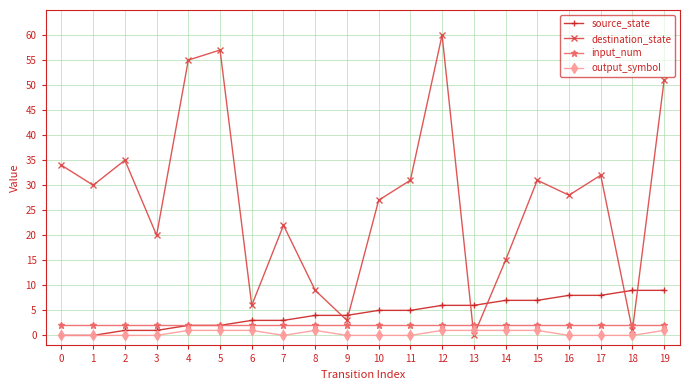

Reading left to right, list all the values displayed in this chart.

source_state: 0=0	1=0	2=1	3=1	4=2	5=2	6=3	7=3	8=4	9=4	10=5	11=5	12=6	13=6	14=7	15=7	16=8	17=8	18=9	19=9
destination_state: 0=34	1=30	2=35	3=20	4=55	5=57	6=6	7=22	8=9	9=3	10=27	11=31	12=60	13=0	14=15	15=31	16=28	17=32	18=1	19=51
input_num: 0=2	1=2	2=2	3=2	4=2	5=2	6=2	7=2	8=2	9=2	10=2	11=2	12=2	13=2	14=2	15=2	16=2	17=2	18=2	19=2
output_symbol: 0=0	1=0	2=0	3=0	4=1	5=1	6=1	7=0	8=1	9=0	10=0	11=0	12=1	13=1	14=1	15=1	16=0	17=0	18=0	19=1